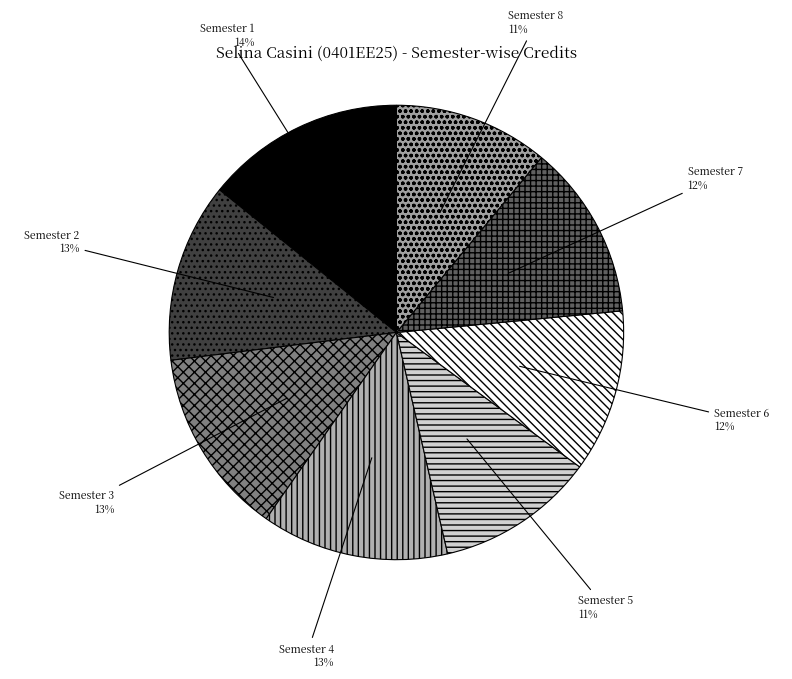

Is Semester 4 the majority of the pie?

No